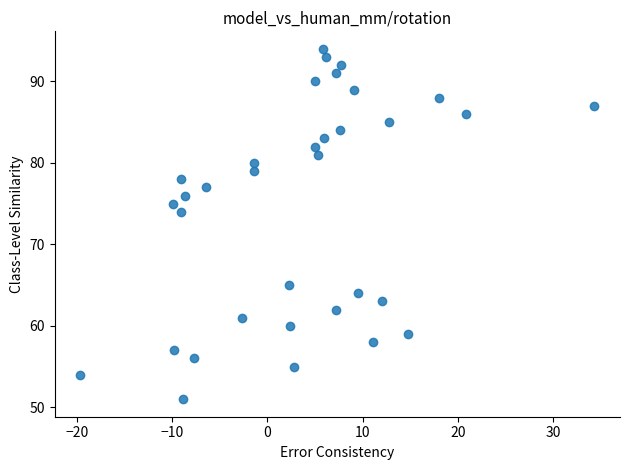

What Y value in the scatter plot is closest to 72?

74